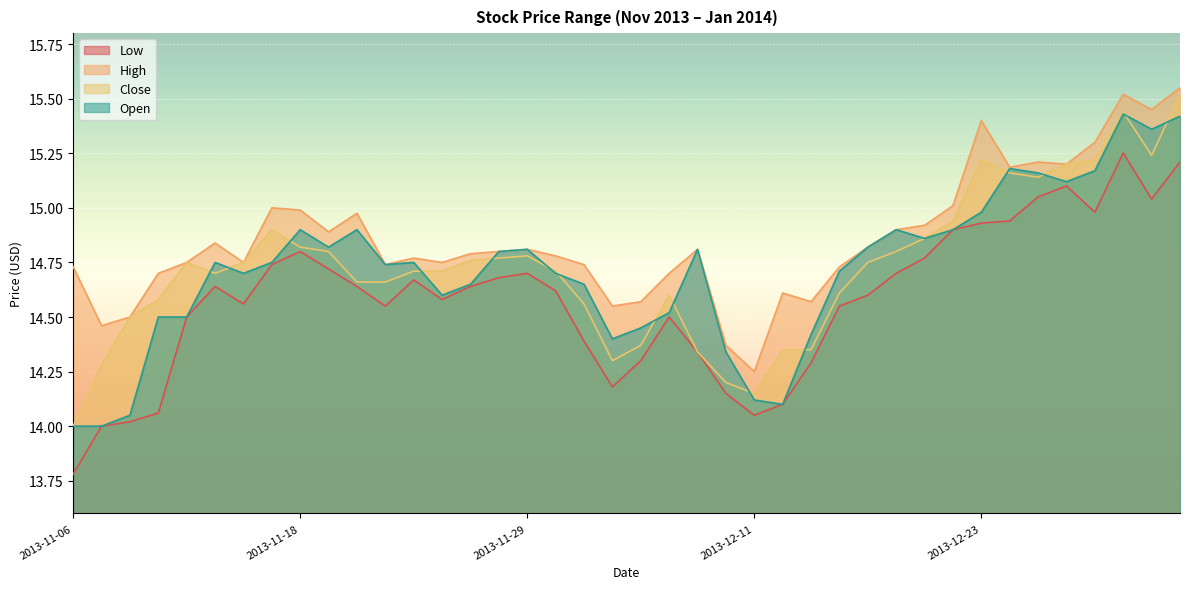

What position from the left is 2013-11-26?

15